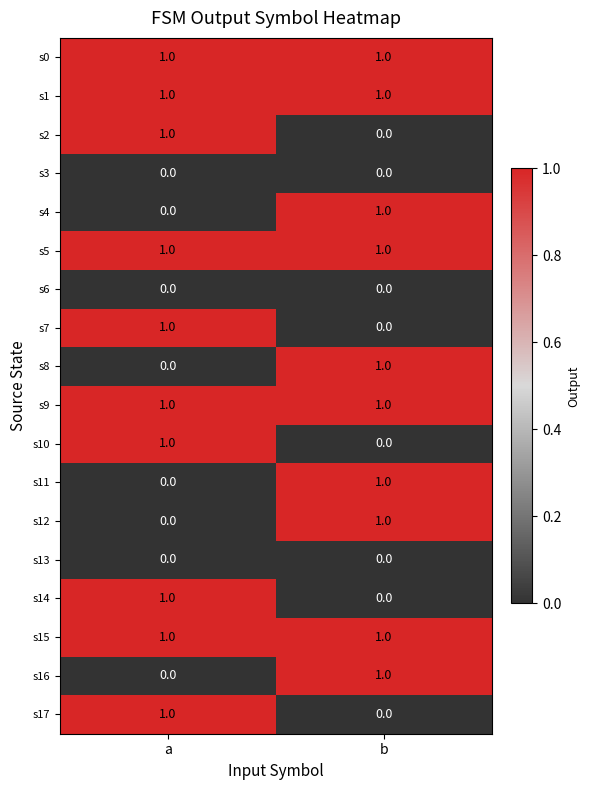

What is the total value across all series at b?

10